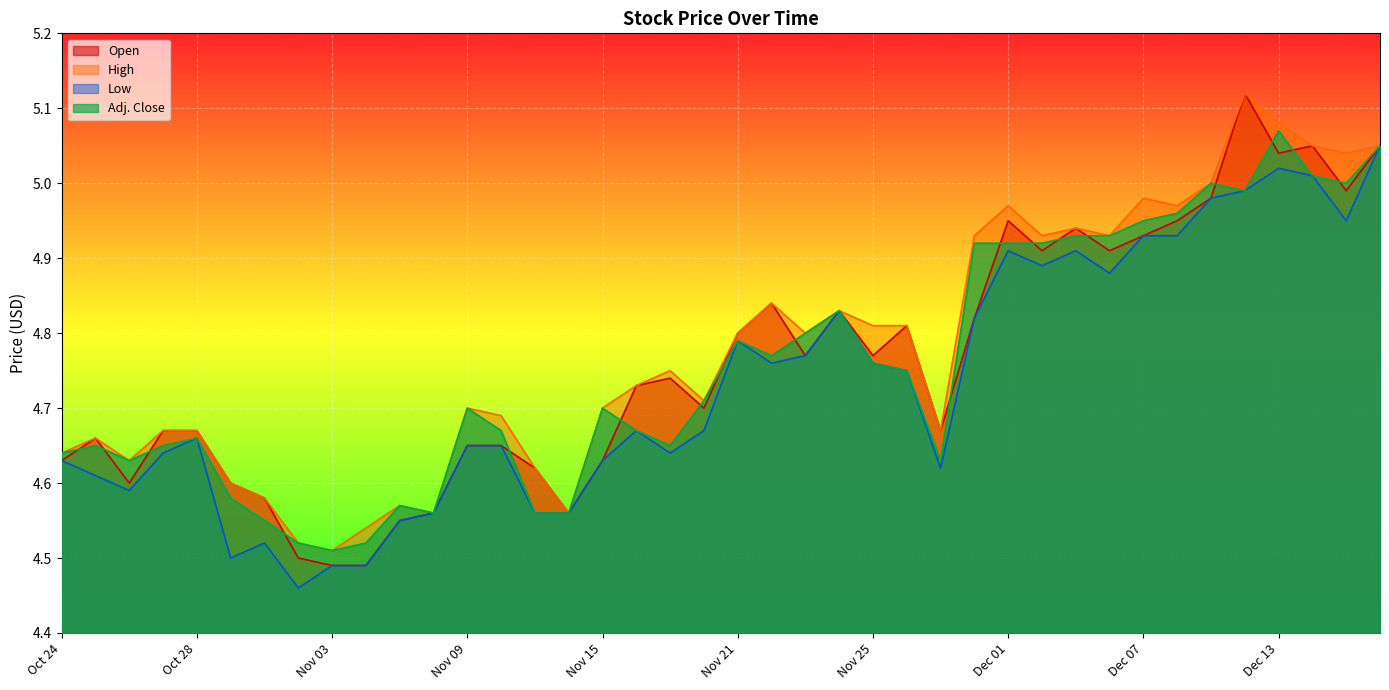

Which series changed the most between Nov 02 and Dec 14?

Open